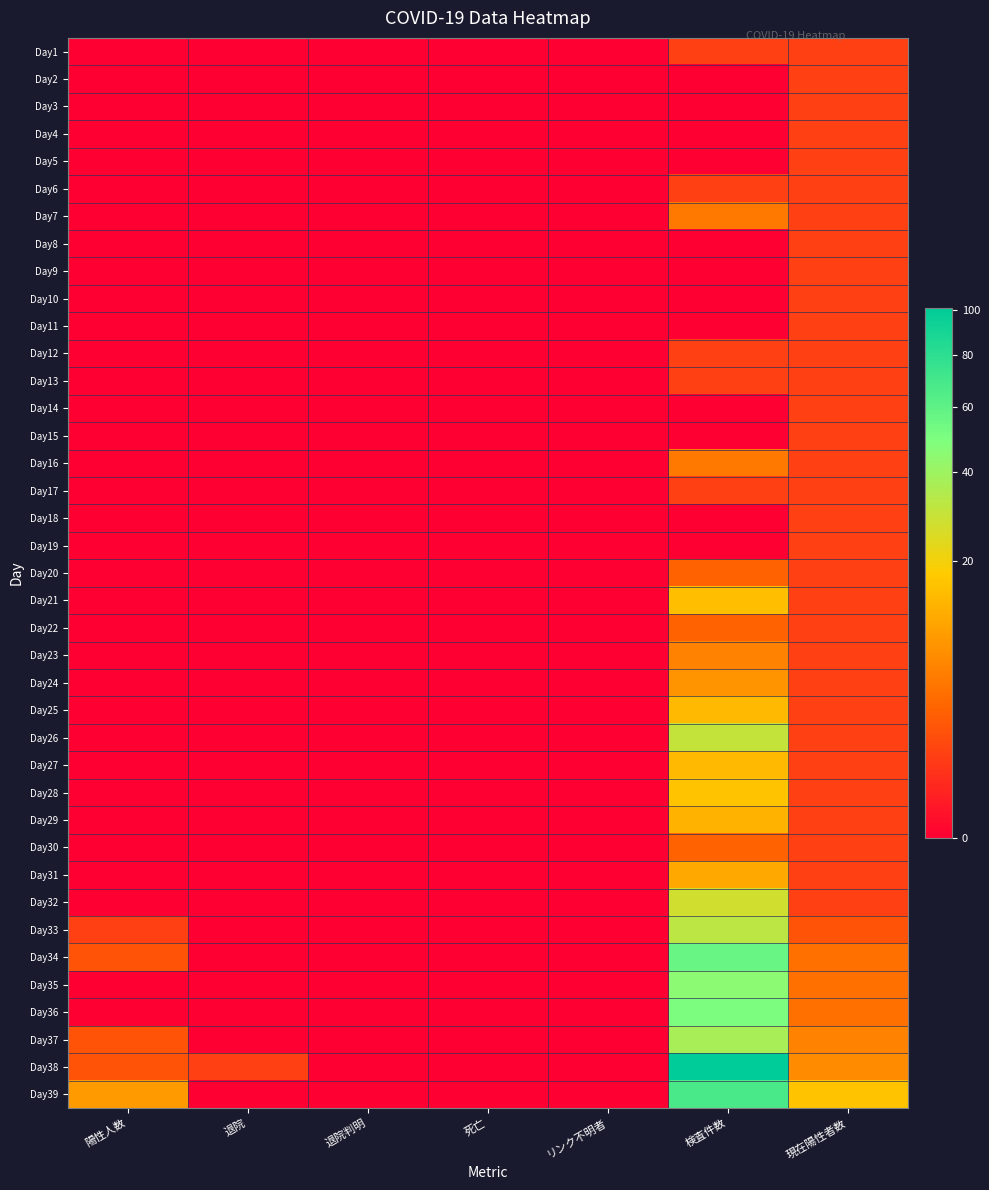

Between 検査件数 and 現在陽性者数, which series saw the biggest shift?

Day38